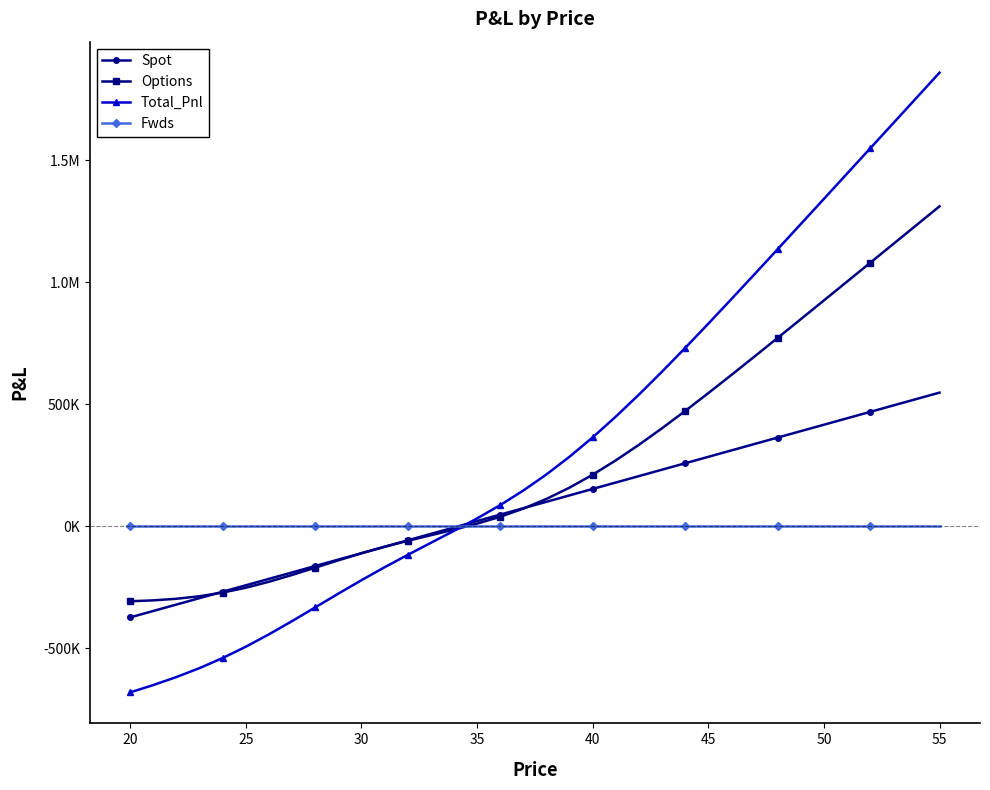

Reading left to right, list all the values displayed in this chart.

Spot: -373594.5	-347266.5	-320938.5	-294610.5	-268282.5	-241954.5	-215626.5	-189298.4	-162970.4	-136642.4	-110314.4	-83986.4	-57658.4	-31330.3	-5002.3	21325.7	47653.7	73981.7	100309.7	126637.8	152965.8	179293.8	205621.8	231949.8	258277.8	284605.9	310933.9	337261.9	363589.9	389917.9	416245.9	442574.0	468902.0	495230.0	521558.0	547886.0
Options: -307325.4	-303653.4	-297157.1	-286813.9	-271836.5	-251939.8	-227512.7	-199617.4	-169798.7	-139752.1	-110938.5	-84246.4	-59778.8	-36811.8	-13933.1	10677.4	38893.7	72306.0	111978.4	158344.6	211242.6	270050.2	333866.3	401688.8	472553.6	545621.6	620217.2	695830.5	772097.3	848769.3	925684.8	1002742.4	1079880.6	1157063.4	1234270.2	1311489.8
Total_Pnl: -680919.9	-650919.9	-618095.6	-581424.4	-540118.9	-493894.3	-443139.2	-388915.8	-332769.1	-276394.5	-221252.9	-168232.8	-117437.1	-68142.2	-18935.4	32003.1	86547.4	146287.8	212288.1	284982.3	364208.4	449344.0	539488.1	633638.7	730831.5	830227.4	931151.1	1033092.4	1135687.2	1238687.2	1341930.8	1445316.4	1548782.6	1652293.4	1755828.2	1859375.8
Fwds: 0.0	0.0	0.0	0.0	0.0	0.0	0.0	0.0	0.0	0.0	0.0	0.0	0.0	0.0	0.0	0.0	0.0	0.0	0.0	0.0	0.0	0.0	0.0	0.0	0.0	0.0	0.0	0.0	0.0	0.0	0.0	0.0	0.0	0.0	0.0	0.0